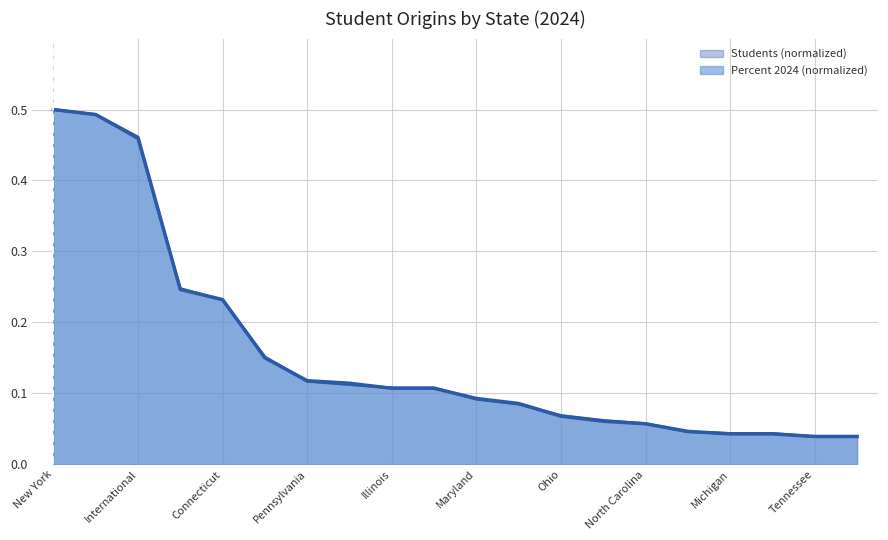

What is the total value across all series at Virginia?

0.2